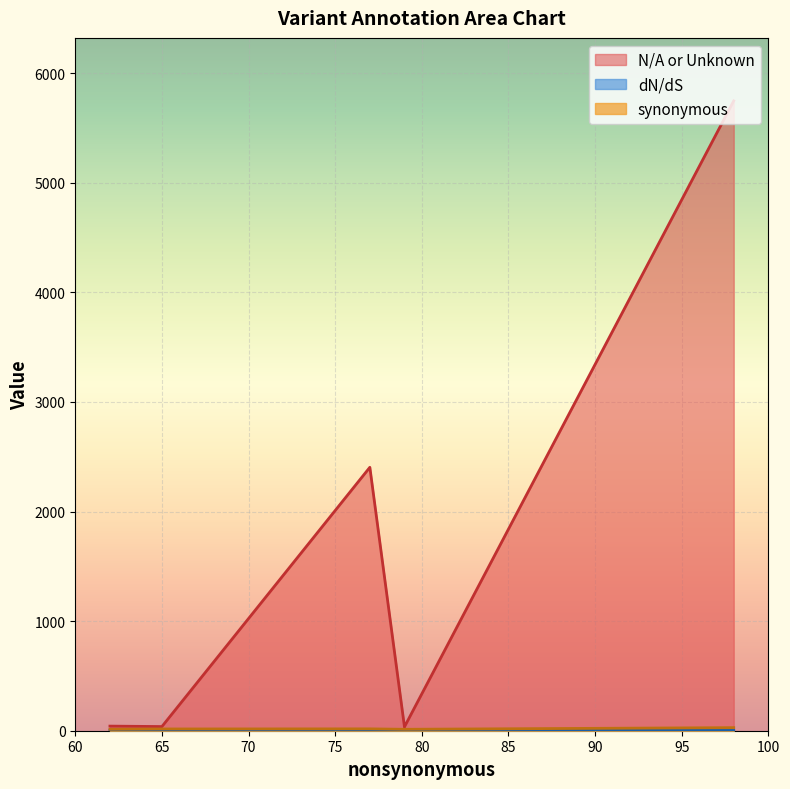

Where is the first local minimum for synonymous?

62